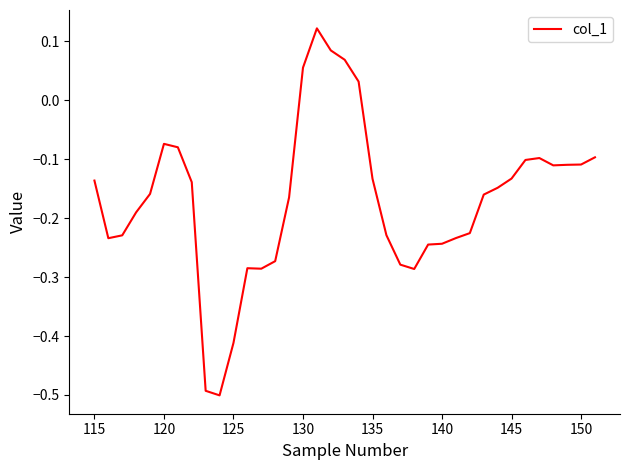

What is the difference between the maximum and minimum values?

0.6